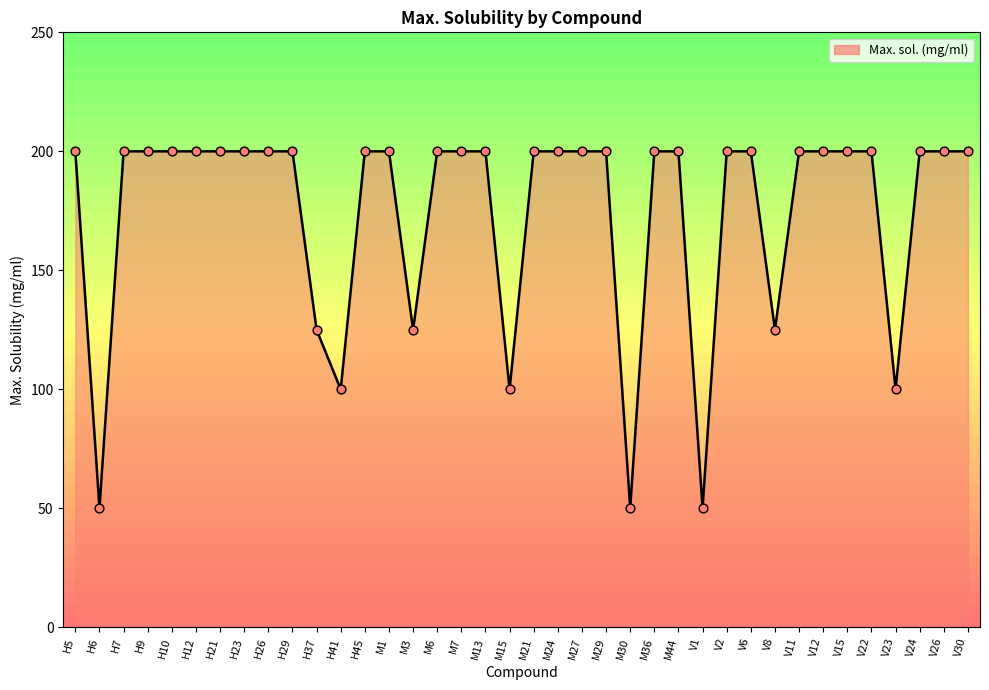

Between H37 and H12, which is larger?

H12